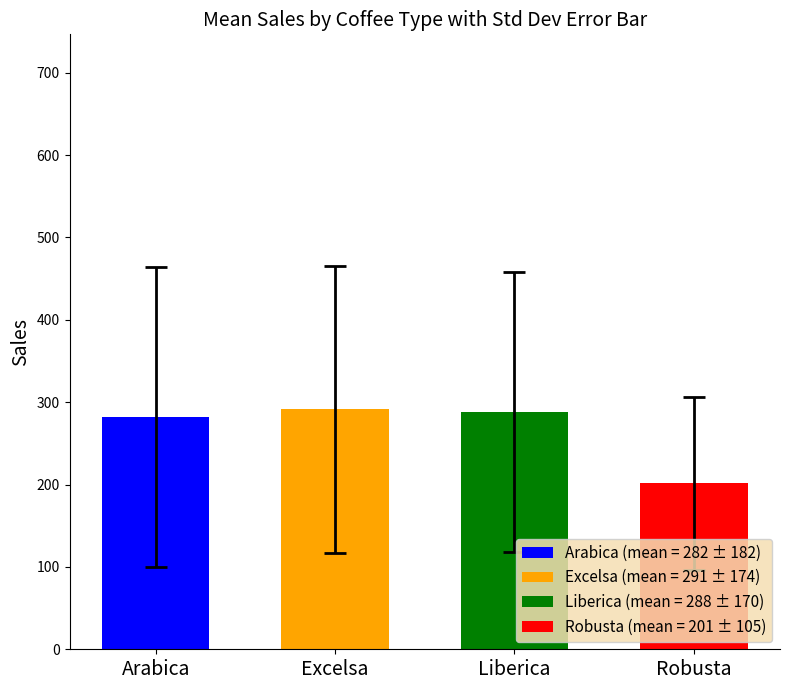

What is the minimum value for Arabica?

22.5